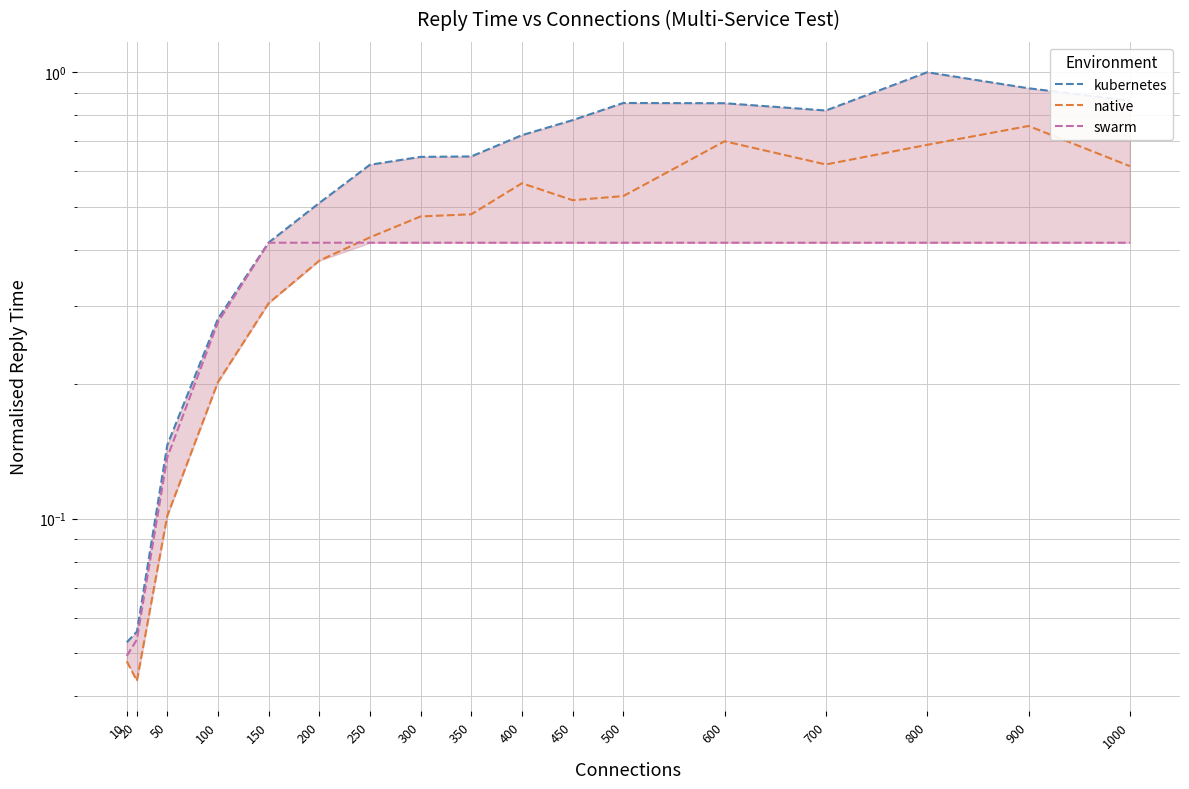

The native series shows 0.8 at 1000. True or false?

False